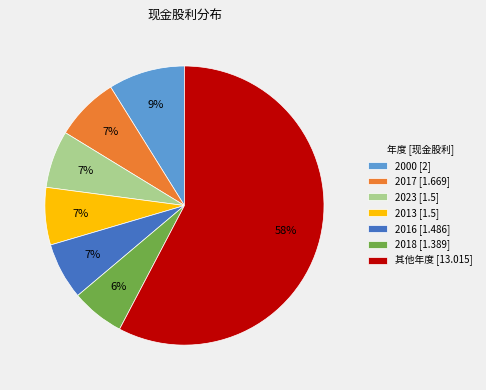

How many segments does this pie chart have?

7